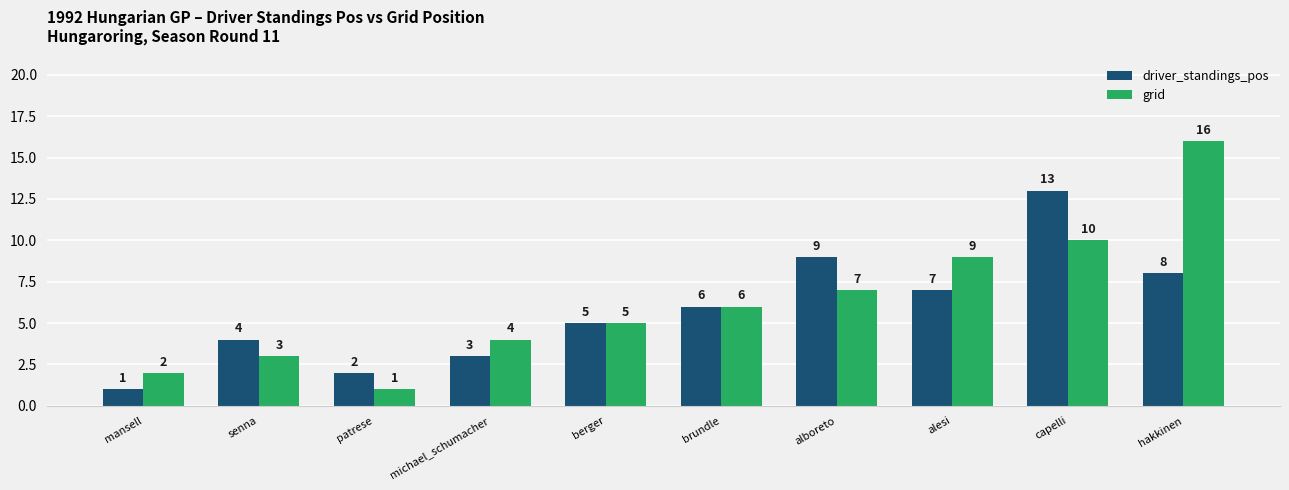

How many data points in driver_standings_pos are less than 6?

5